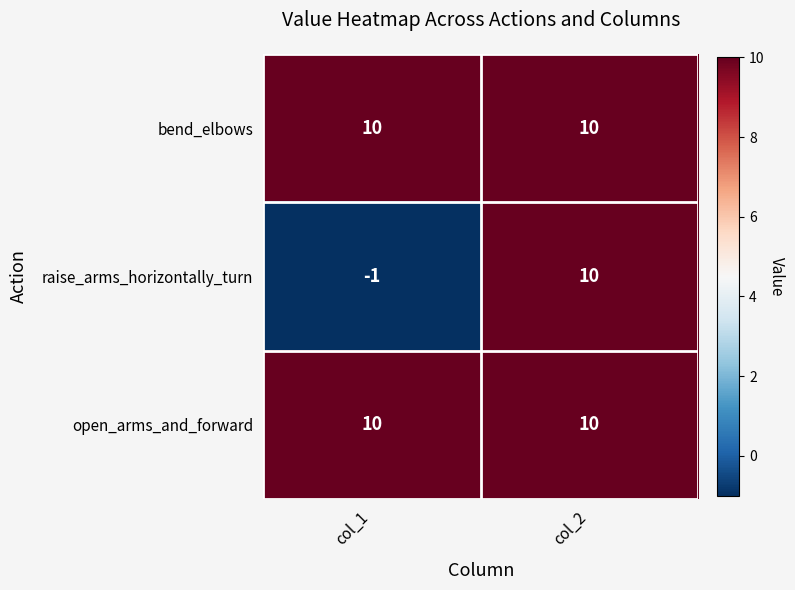

Is the value of raise_arms_horizontally_turn at col_1 greater than the value of open_arms_and_forward at col_2?

No